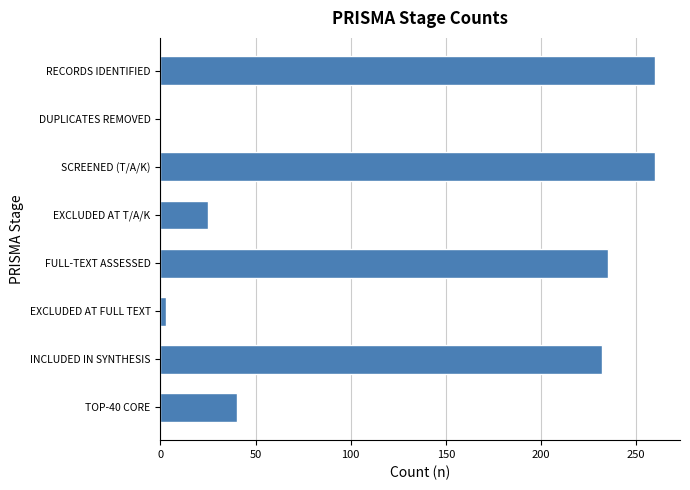

Are the bars horizontal?

Yes